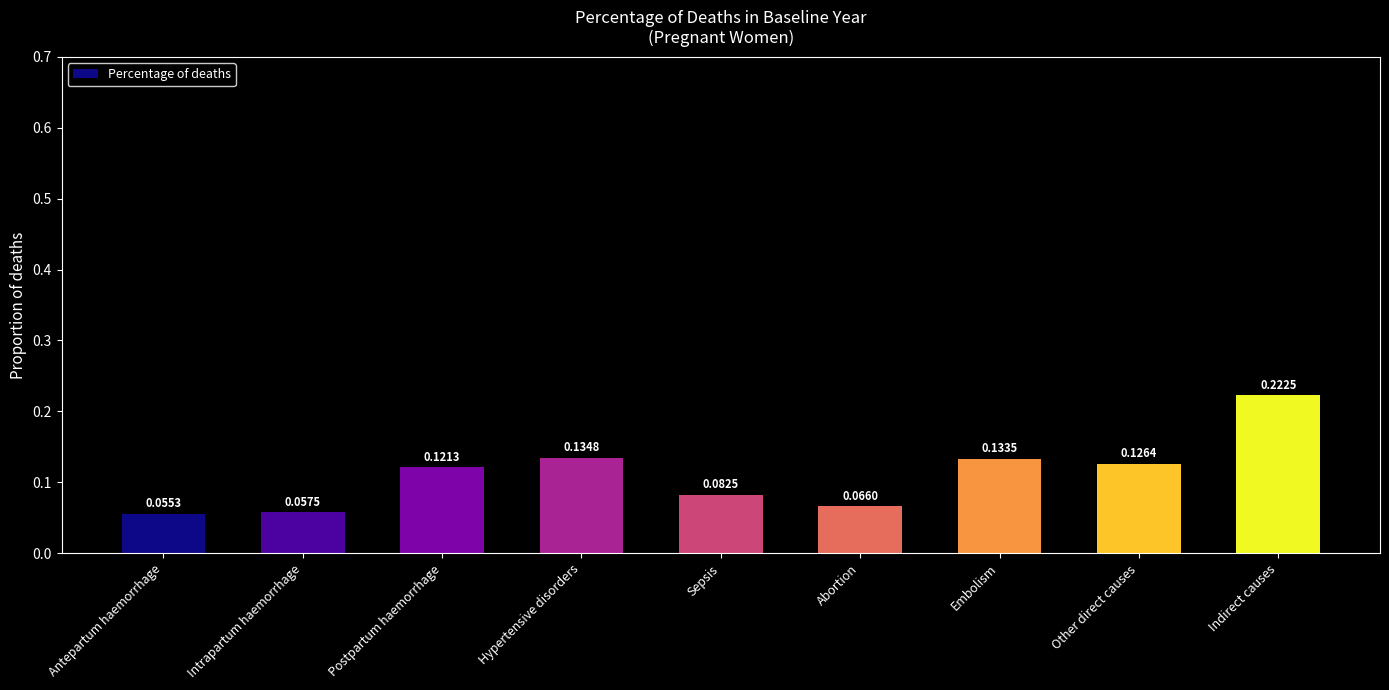

What is the sum of all values?

1.0